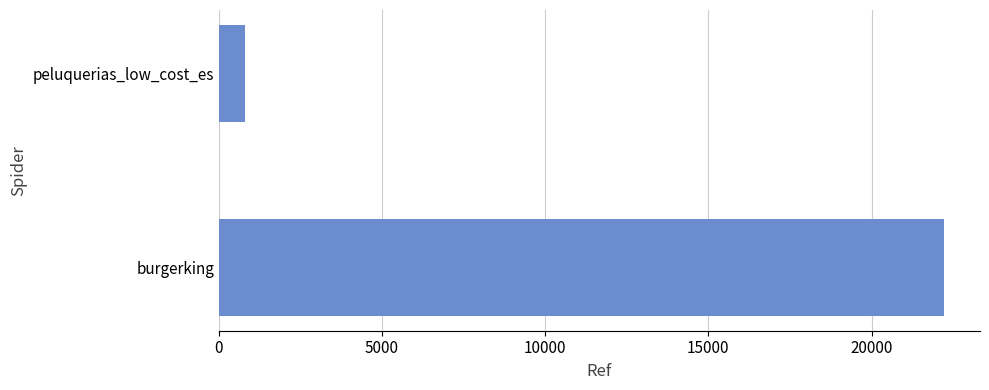

List the labels in order of value, largest first.

burgerking, peluquerias_low_cost_es